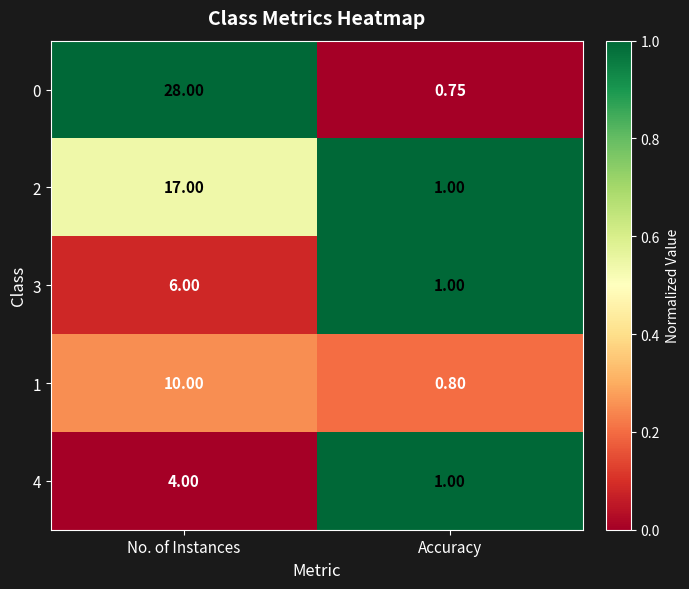

List the labels in order of 1 value, smallest first.

Accuracy, No. of Instances